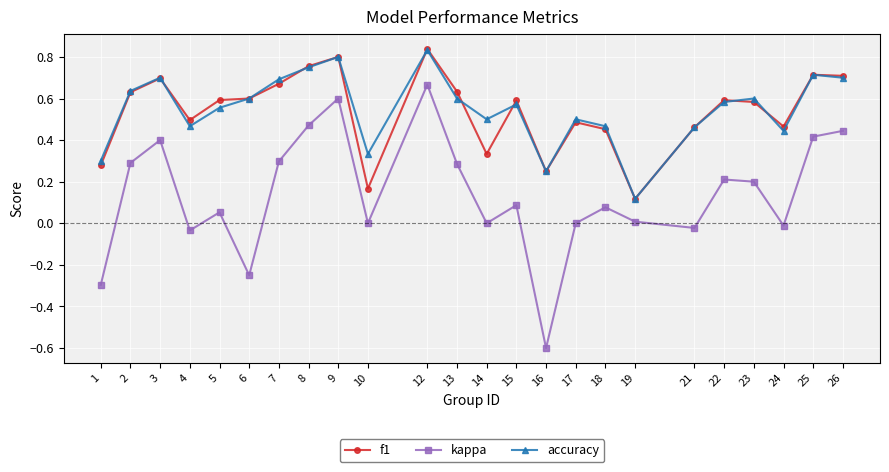

What are all the series names shown in the legend?

f1, kappa, accuracy